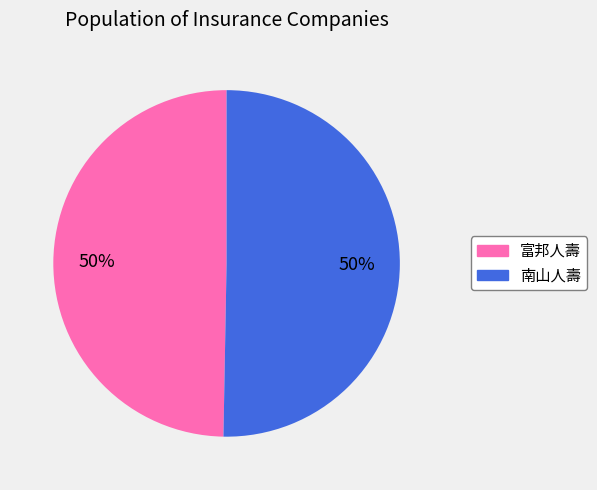

To the nearest percent, what portion does 南山人壽 represent?

50%